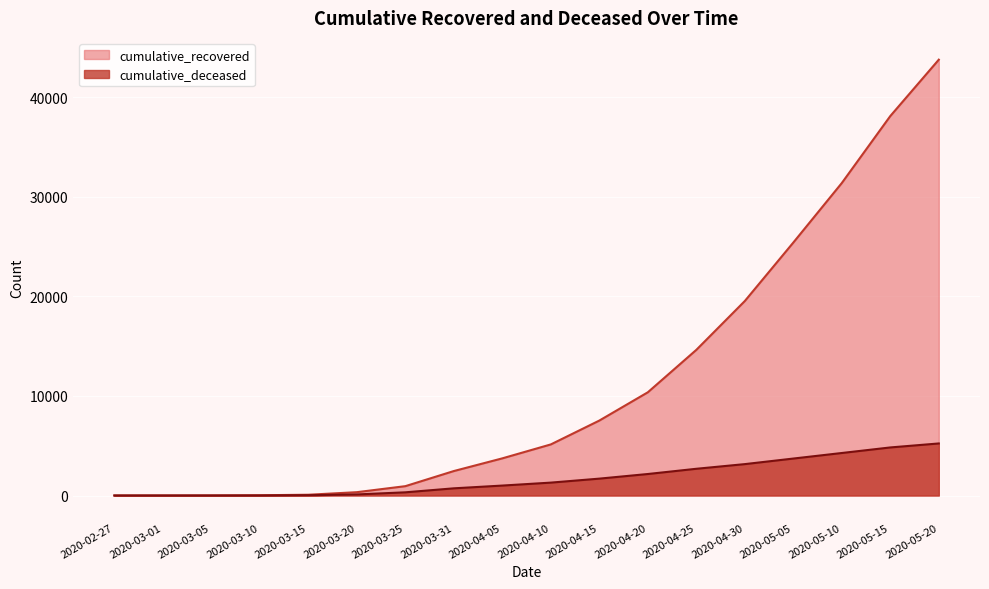

How many data points in cumulative_deceased are above 1294?

8